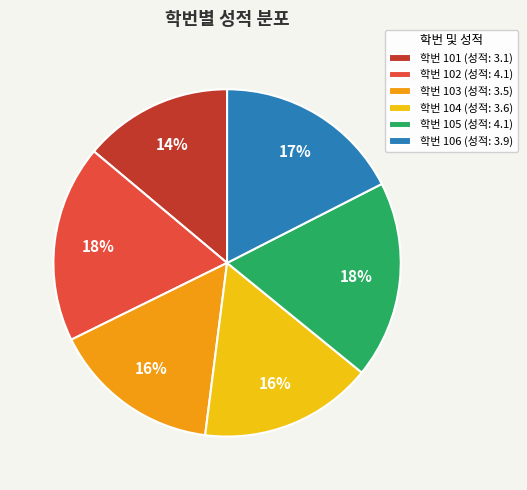

Which slice is the smallest?

학번 101 (성적: 3.1)